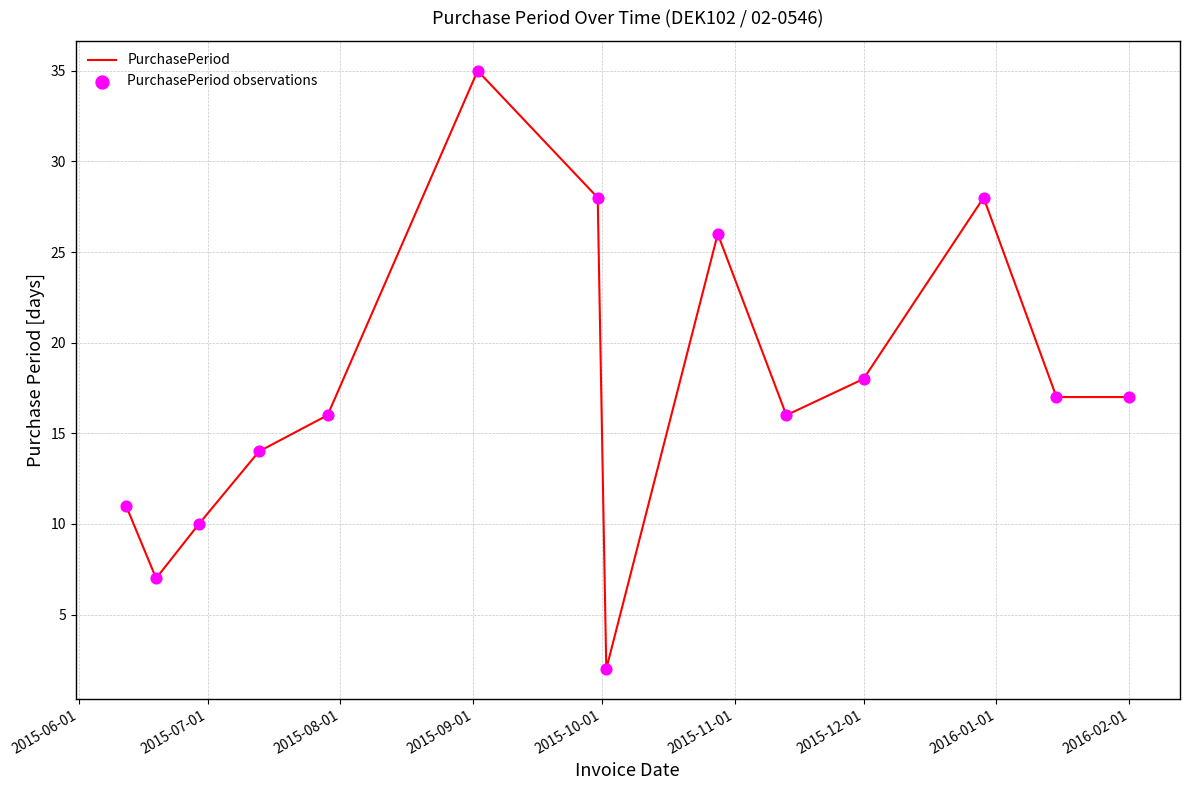

What is the greatest value displayed?

35